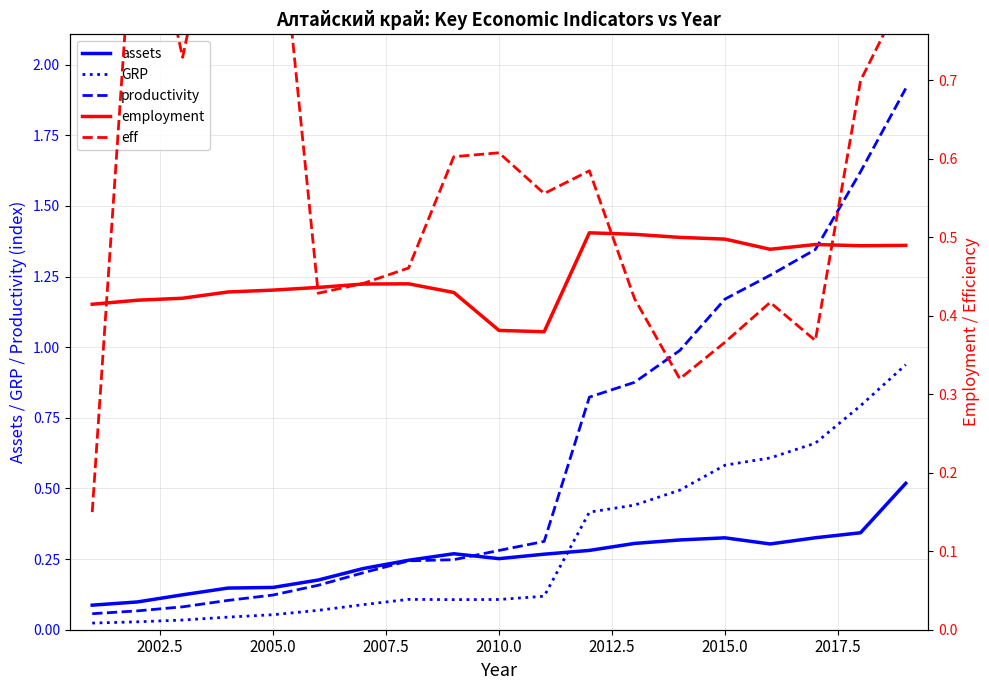

What is the average value of the GRP series?

0.3